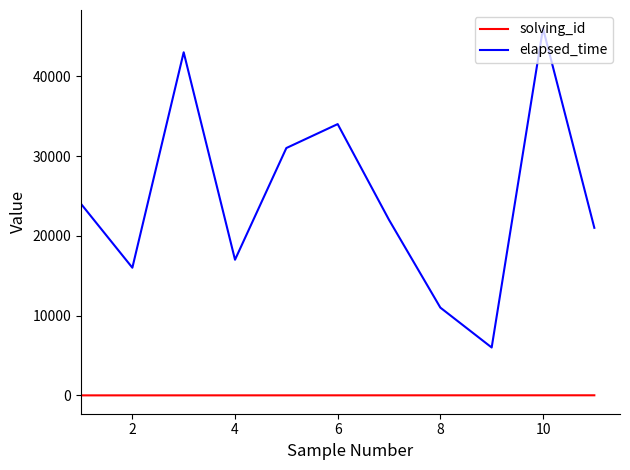

Which series has the largest total across all categories?

elapsed_time